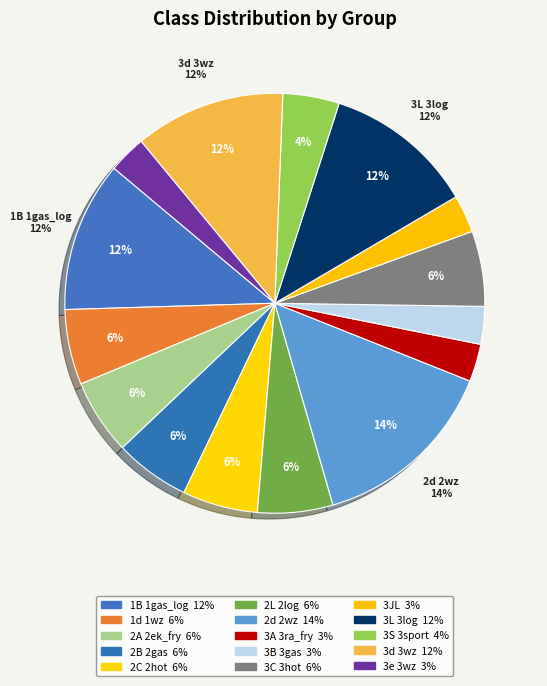

Count the number of slices in the pie.

15